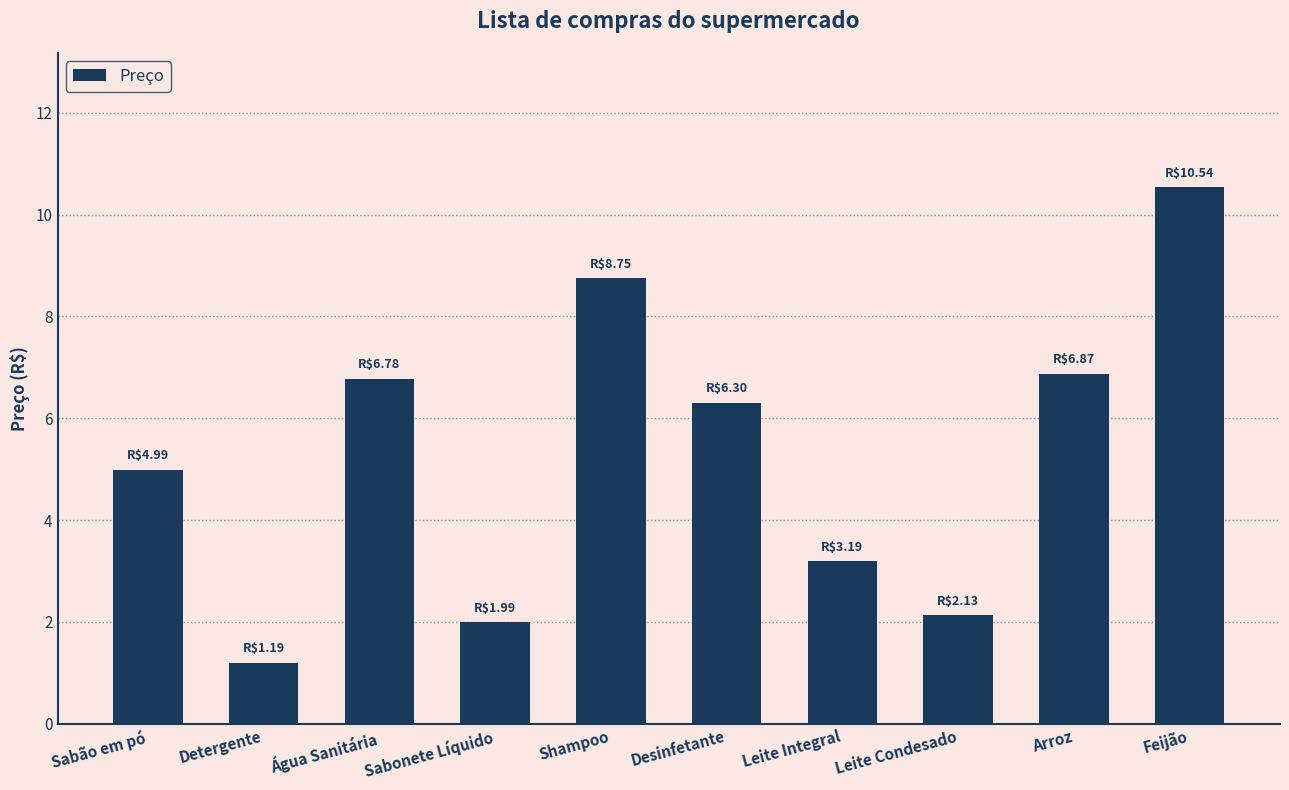

What is the value of the 6th bar from the left?

6.3